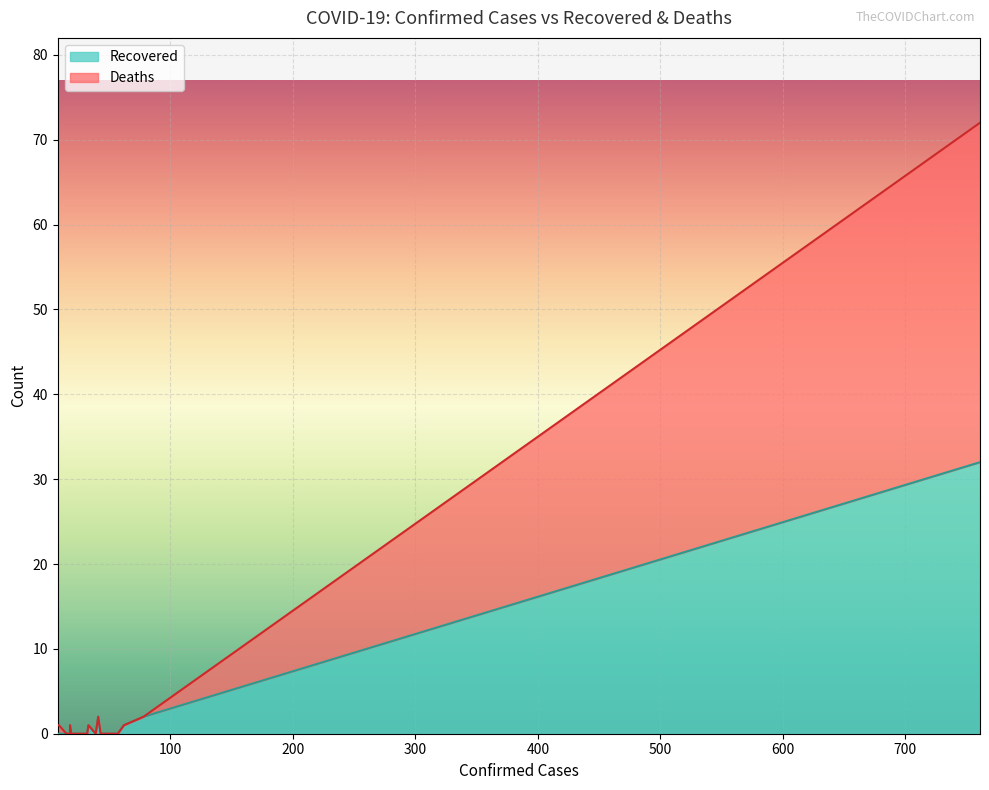

Reading left to right, extract all data points from this chart.

Recovered: Hubei=32	Guangdong=2	Zhejiang=1	Chongqing=0	Hunan=0	Beijing=2	Anhui=0	Shanghai=1	Henan=0	Sichuan=0	Shandong=0	Guangxi=0	Hainan=0	Jiangxi=0	Fujian=0	Jiangsu=1	Liaoning=0	Shaanxi=0	Heilongjiang=0	Hebei=0
Deaths: Hubei=40	Guangdong=0	Zhejiang=0	Chongqing=0	Hunan=0	Beijing=0	Anhui=0	Shanghai=0	Henan=0	Sichuan=0	Shandong=0	Guangxi=0	Hainan=0	Jiangxi=0	Fujian=0	Jiangsu=0	Liaoning=0	Shaanxi=0	Heilongjiang=1	Hebei=1